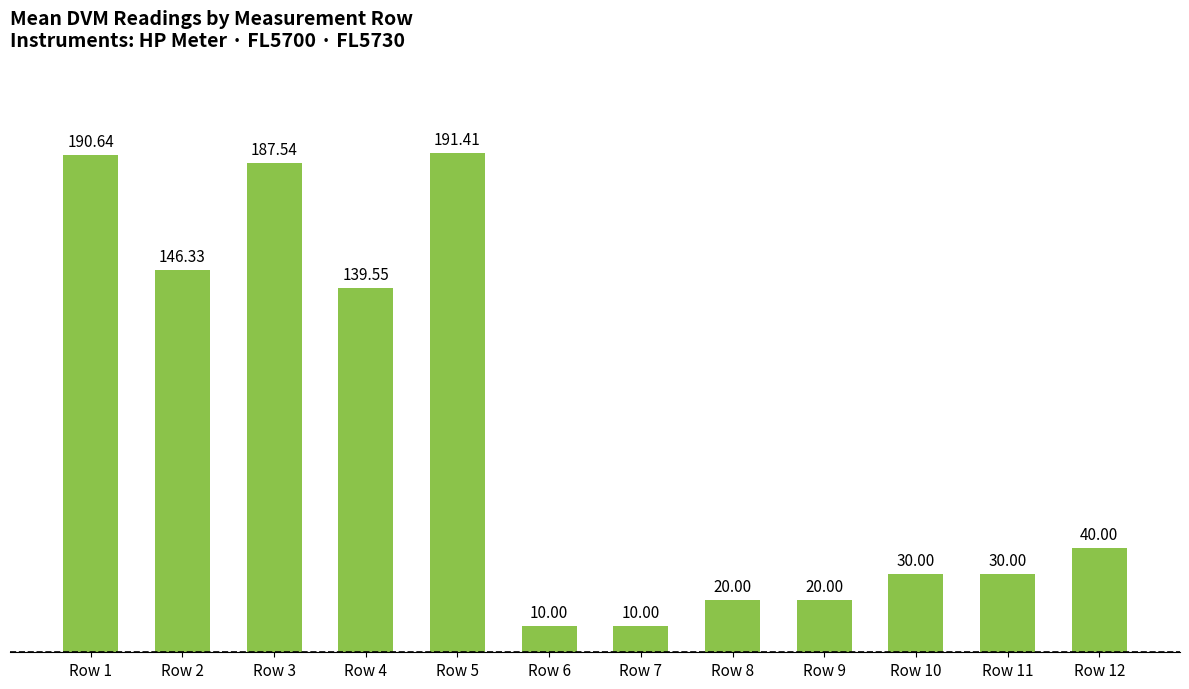

What is the change in value from Row 3 to Row 7?

-177.5